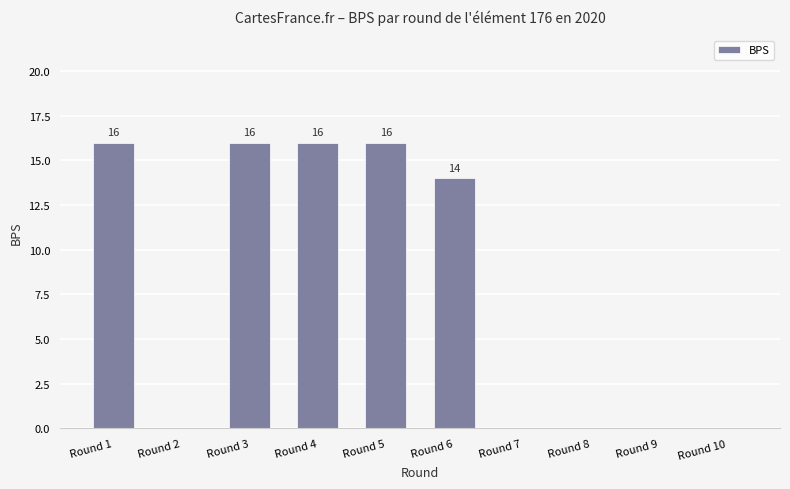

What is the change in value from Round 2 to Round 6?

+14